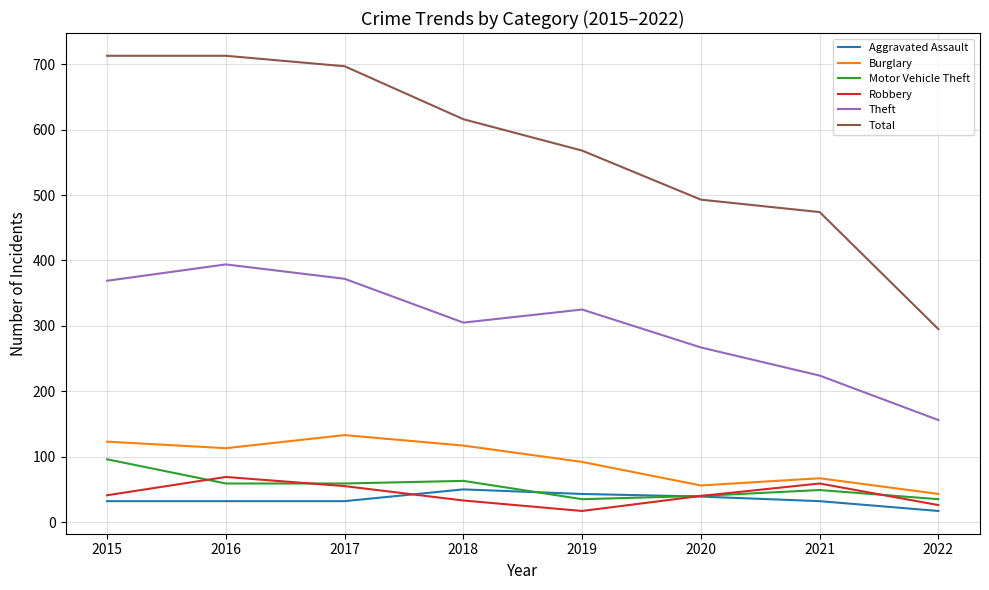

What is the maximum value for Burglary?

133